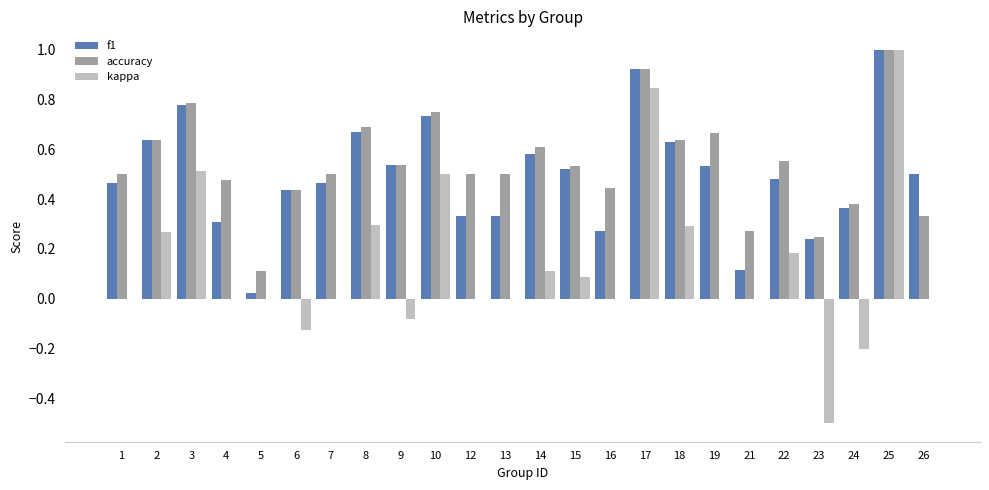

What is the total value across all series at 14?

1.3